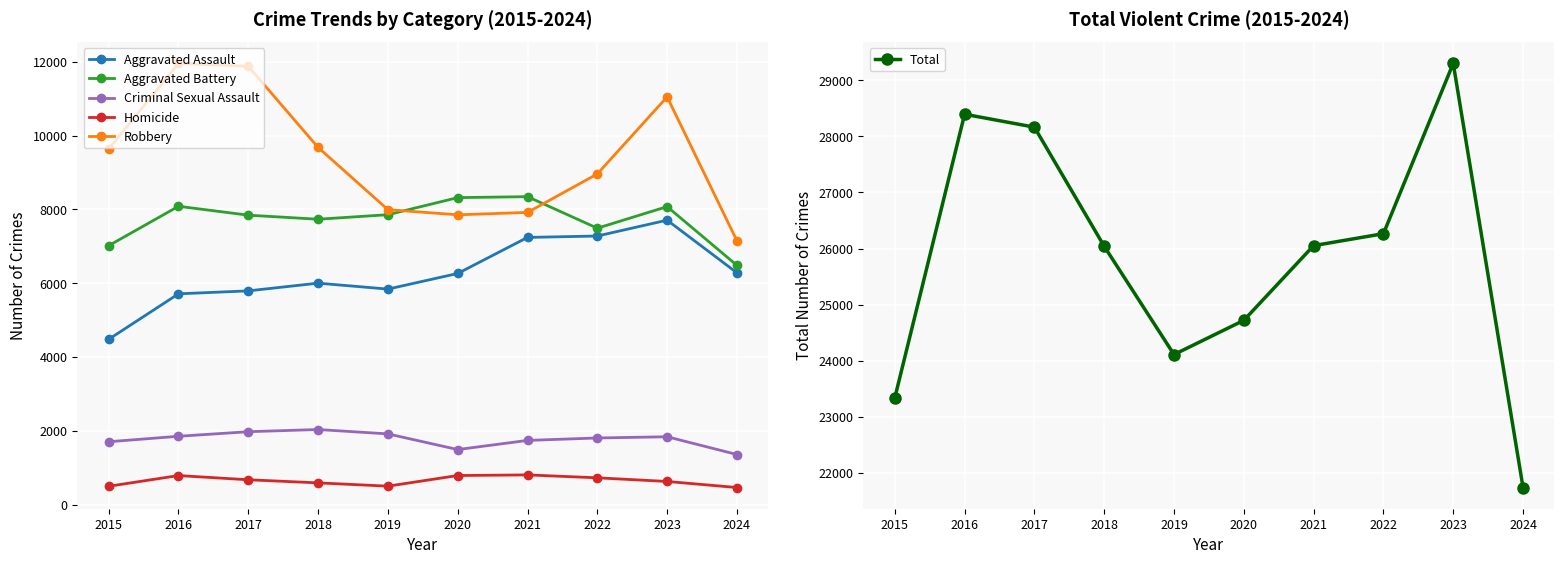

Which category has the highest value across all series?

2023